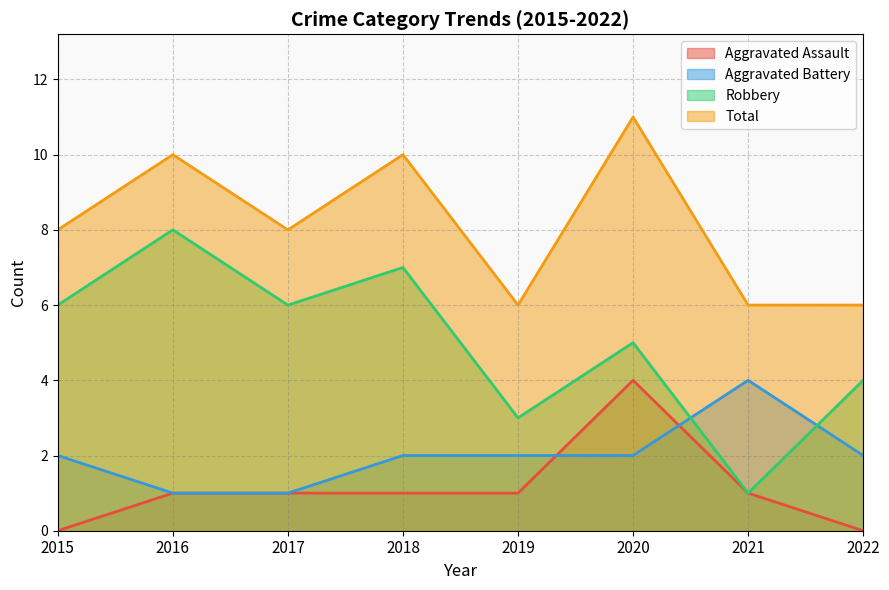

Rank the series by their maximum value, from highest to lowest.

Total, Robbery, Aggravated Assault, Aggravated Battery